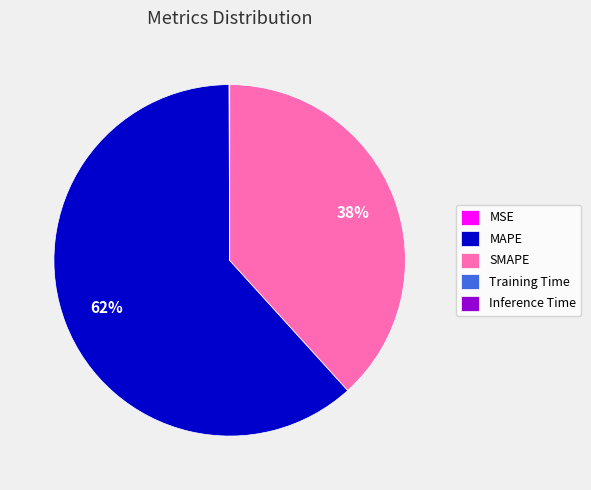

True or false: MAPE accounts for 51% of the total.

False